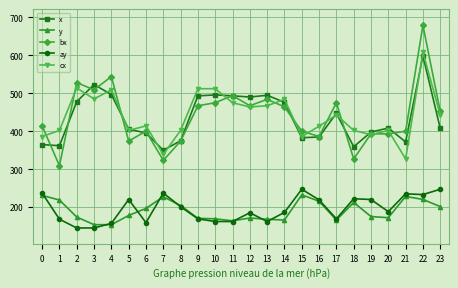

Rank the series by their maximum value, from lowest to highest.

y, ay, x, cx, bx